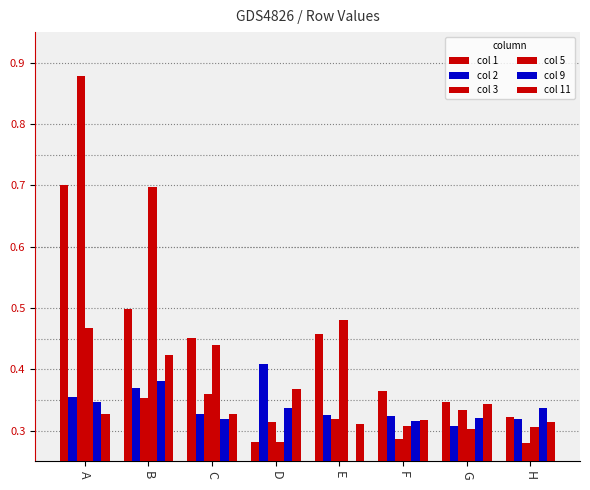

What is the sum of all col 5 values?

3.3